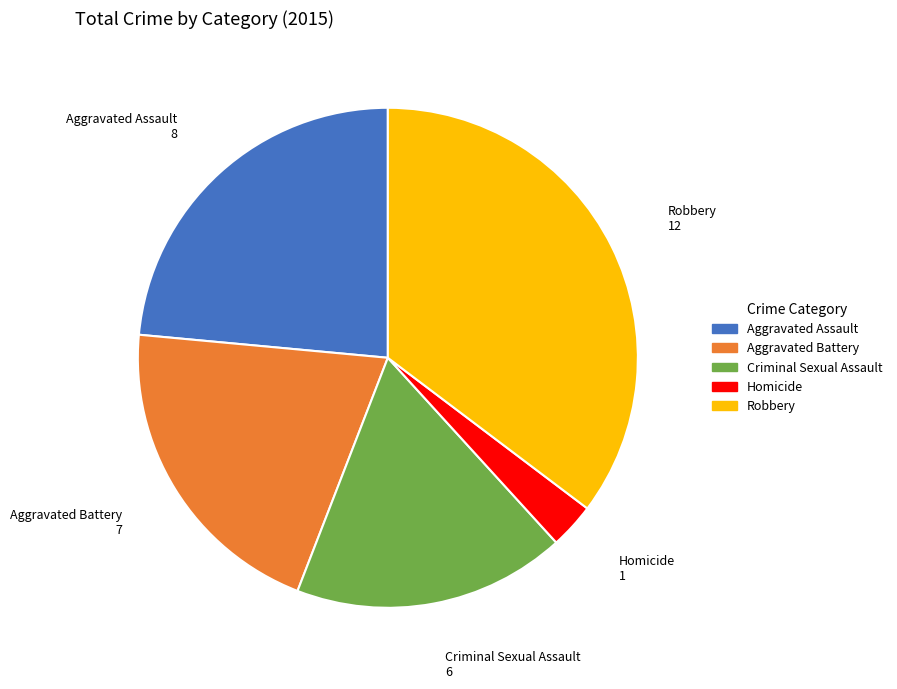

Is the sum of Robbery and Criminal Sexual Assault greater than half?

Yes